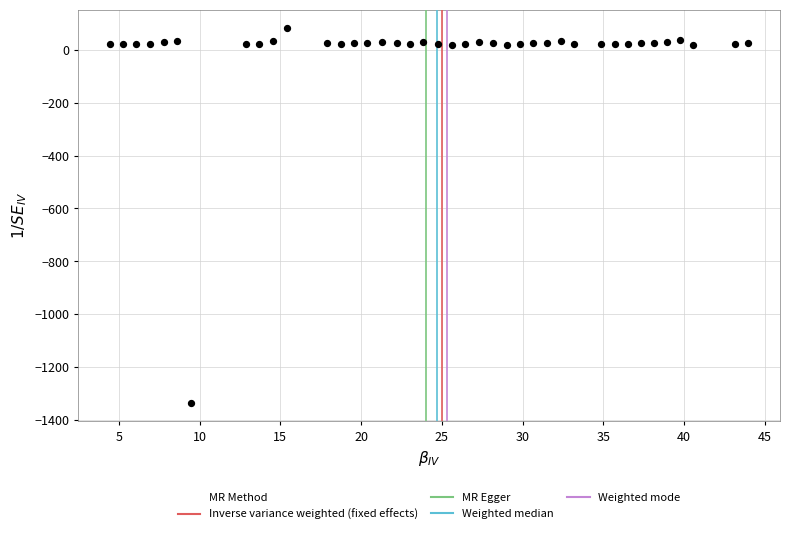

What is the range of Y values (max minus min)?

1417.3